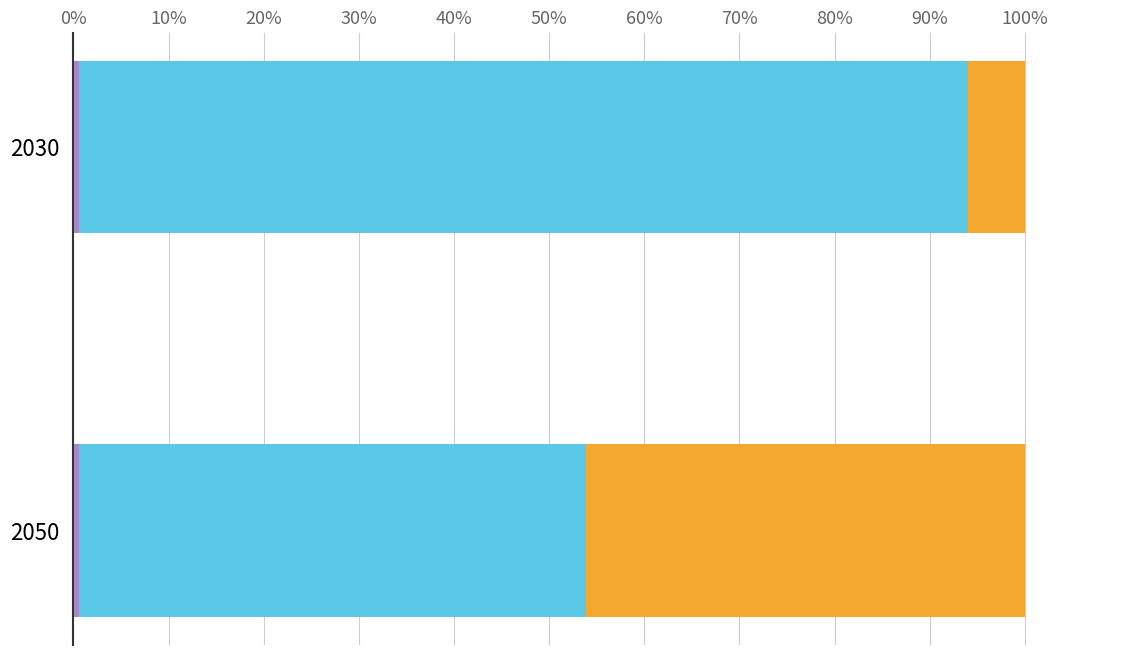

How many series are shown in this chart?

3